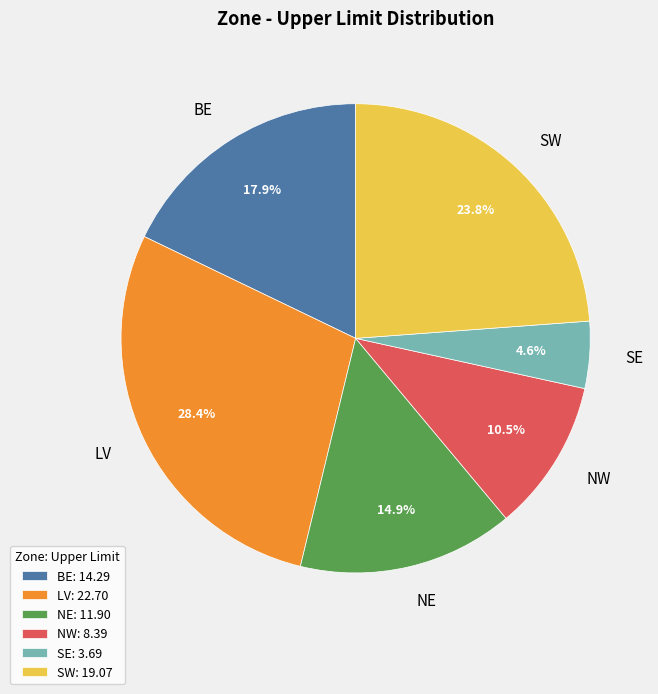

The BE slice represents 24% of the pie. True or false?

False